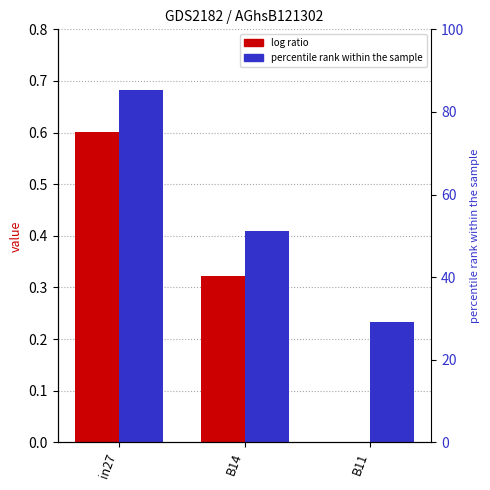

Reading right to left, extract all data points from this chart.

job6_scenario0_16: B11=0.0	B14=0.3	in27=0.6
job7_scenario2_17: B11=0.2	B14=0.4	in27=0.7